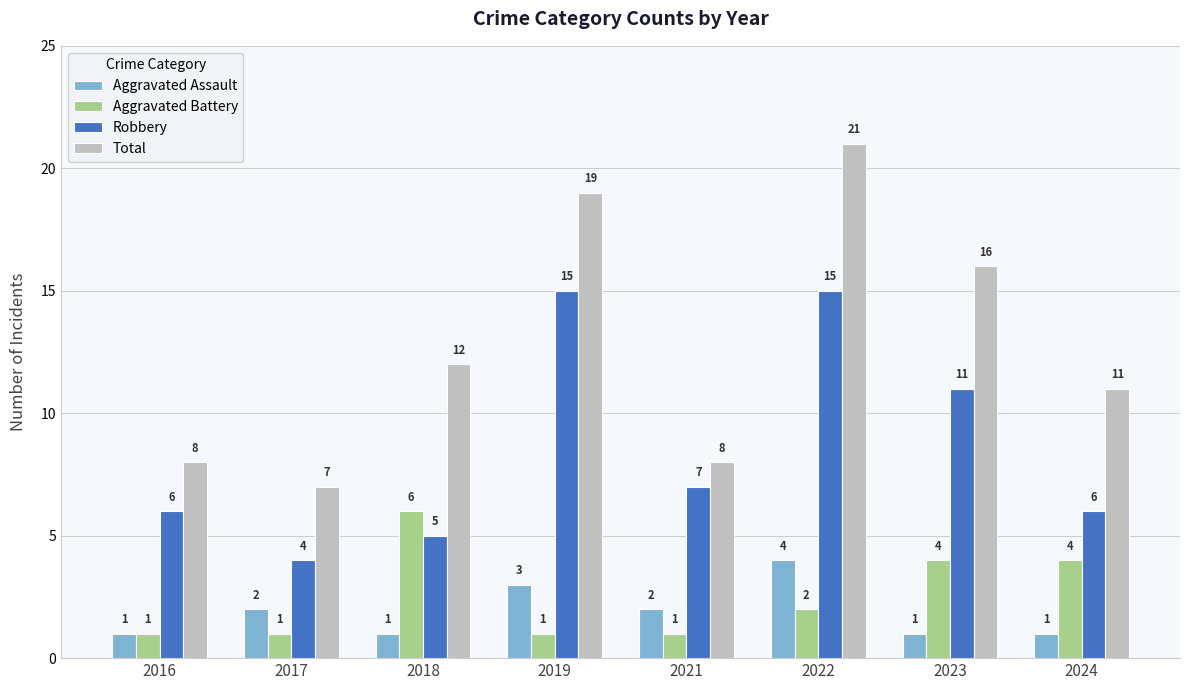

At 2022, list the series in order from smallest to largest.

Aggravated Battery, Aggravated Assault, Robbery, Total